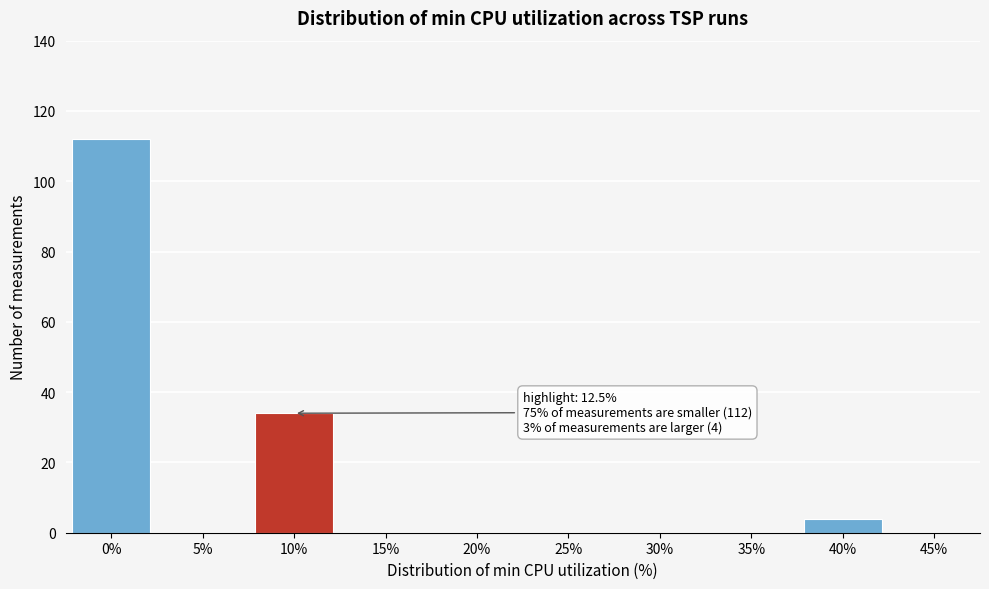

Reading left to right, list all the values displayed in this chart.

0%=112	5%=0	10%=34	15%=0	20%=0	25%=0	30%=0	35%=0	40%=4	45%=0